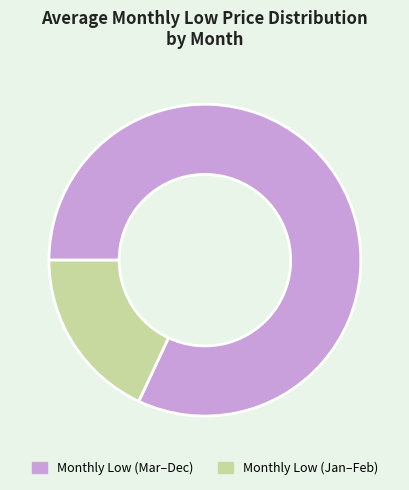

Is there any slice that represents more than half of the pie?

Yes